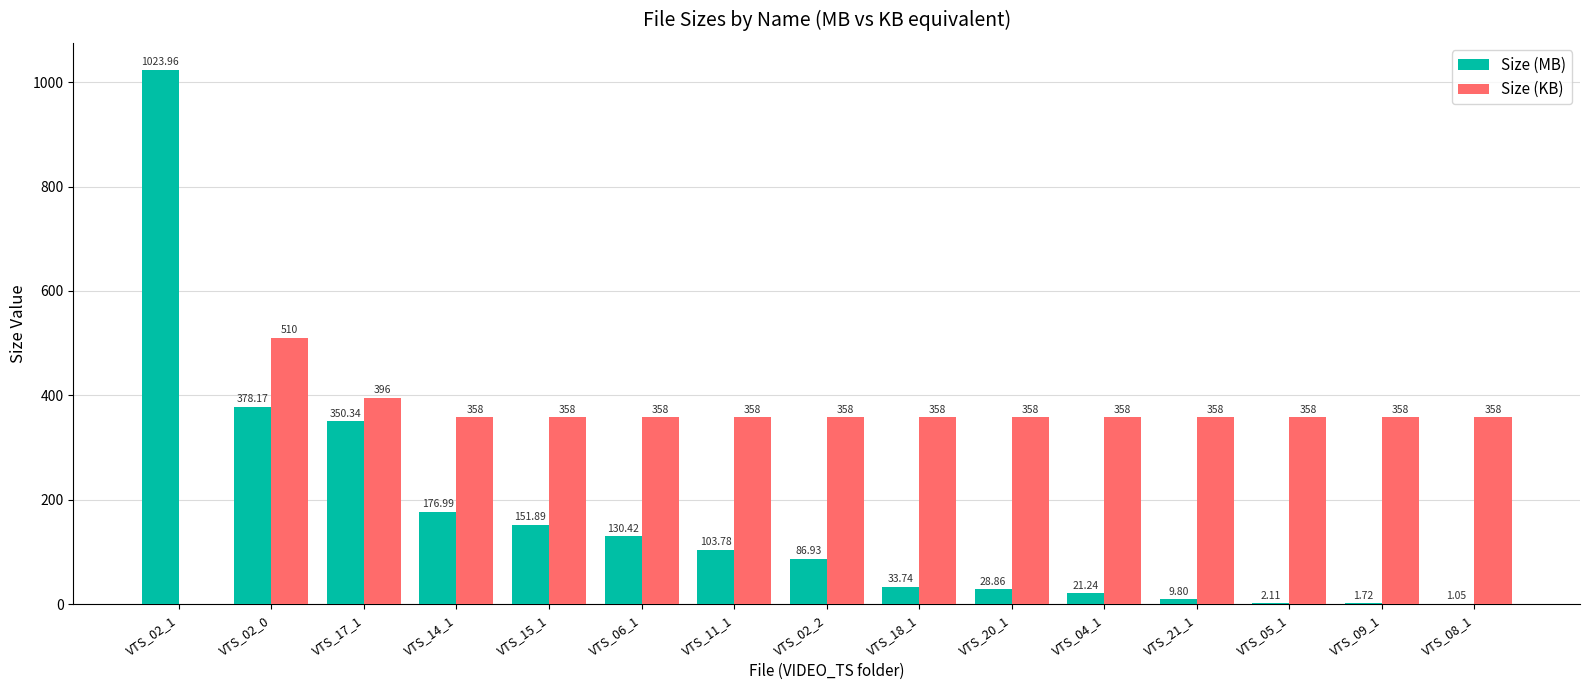

Is the value of Size (KB) at VTS_04_1 greater than the value of Size (MB) at VTS_20_1?

Yes